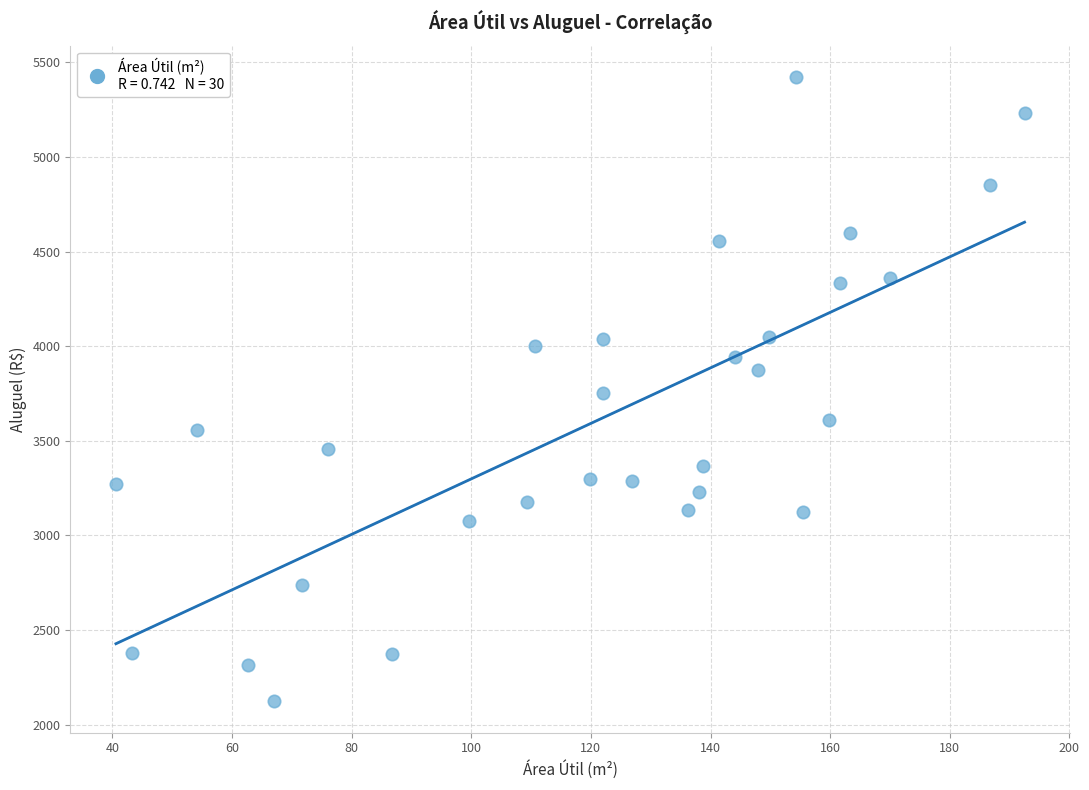

What is the range of X values (max minus min)?

151.9